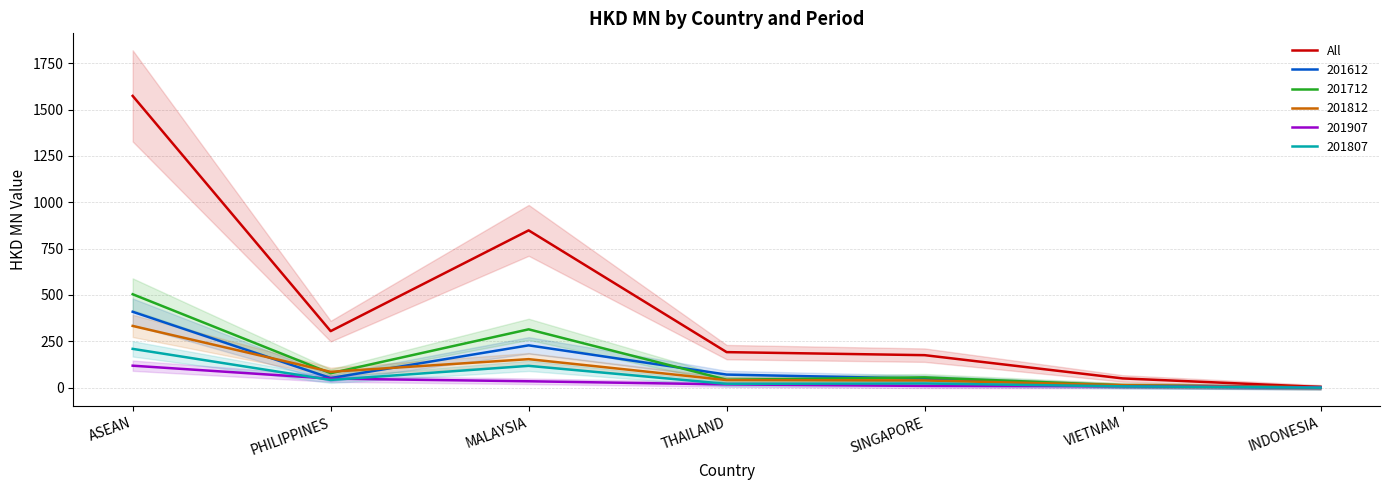

What is the value of the 6th point from the left?

49.8